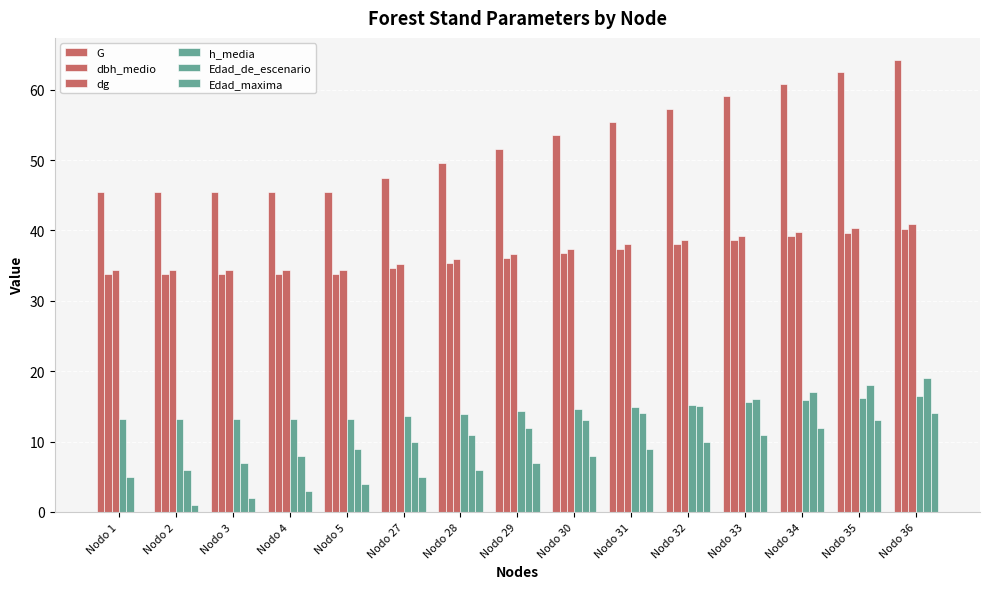

How many data points does each series have?

15